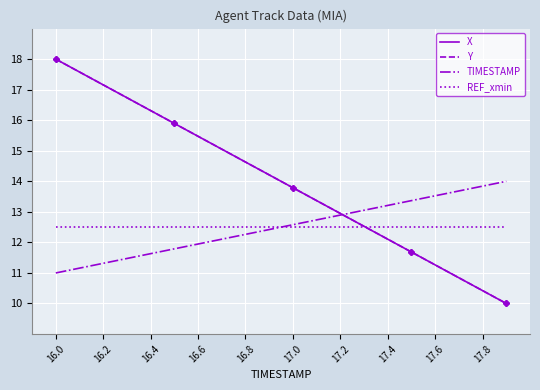

What is the difference between the maximum and minimum values in the Y series?

8.0